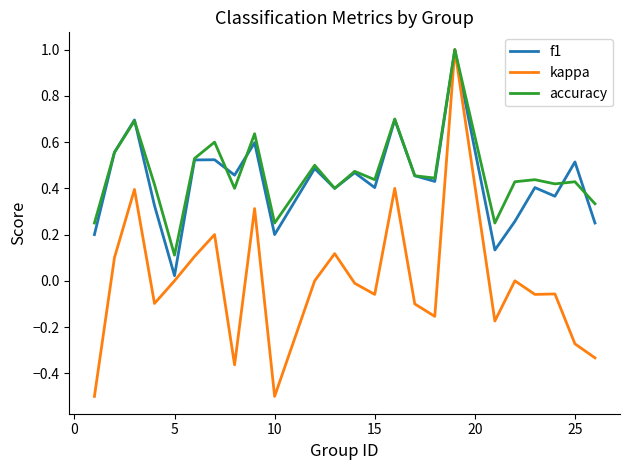

Which series has the widest spread of values?

kappa